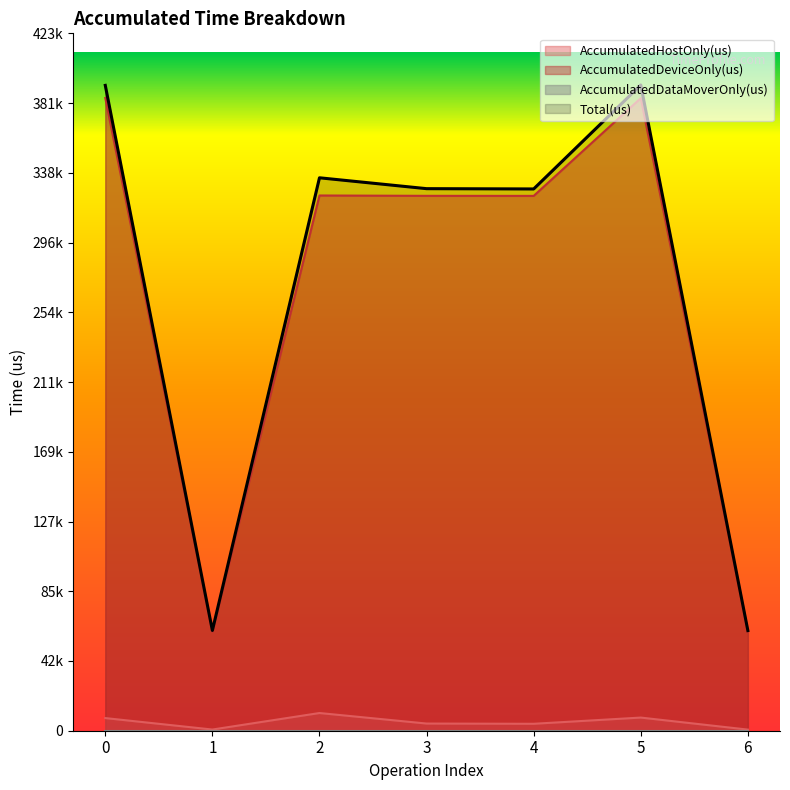

Which has a higher value, 2 or 6?

2